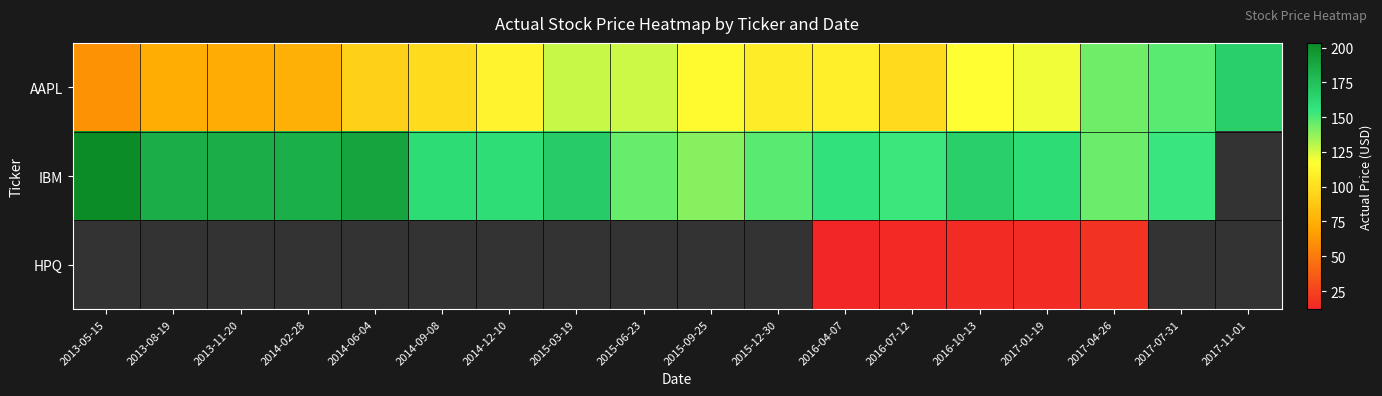

Rank the series by their average value, from lowest to highest.

HPQ, AAPL, IBM